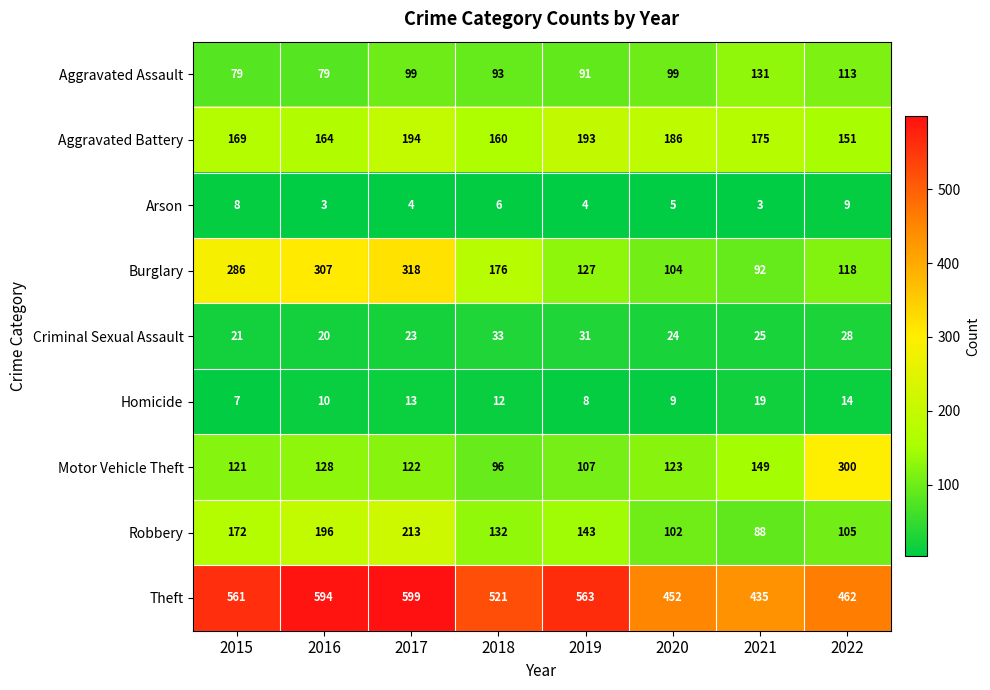

Rank the series by their maximum value, from highest to lowest.

Theft, Burglary, Motor Vehicle Theft, Robbery, Aggravated Battery, Aggravated Assault, Criminal Sexual Assault, Homicide, Arson